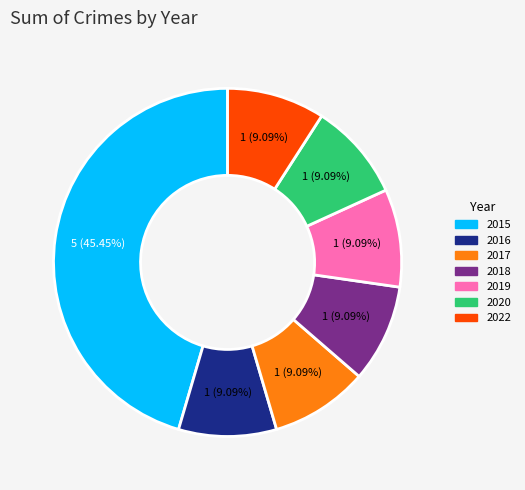

How many slices are in this pie chart?

7